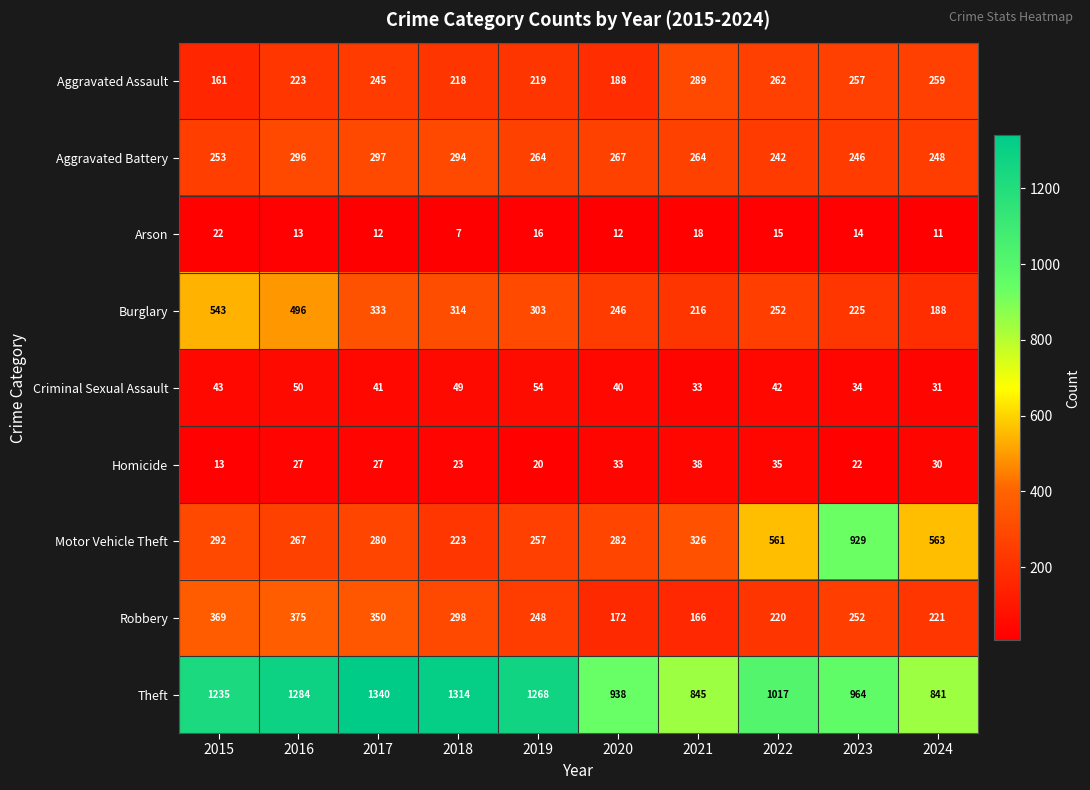

The Homicide series shows 41 at 2016. True or false?

False